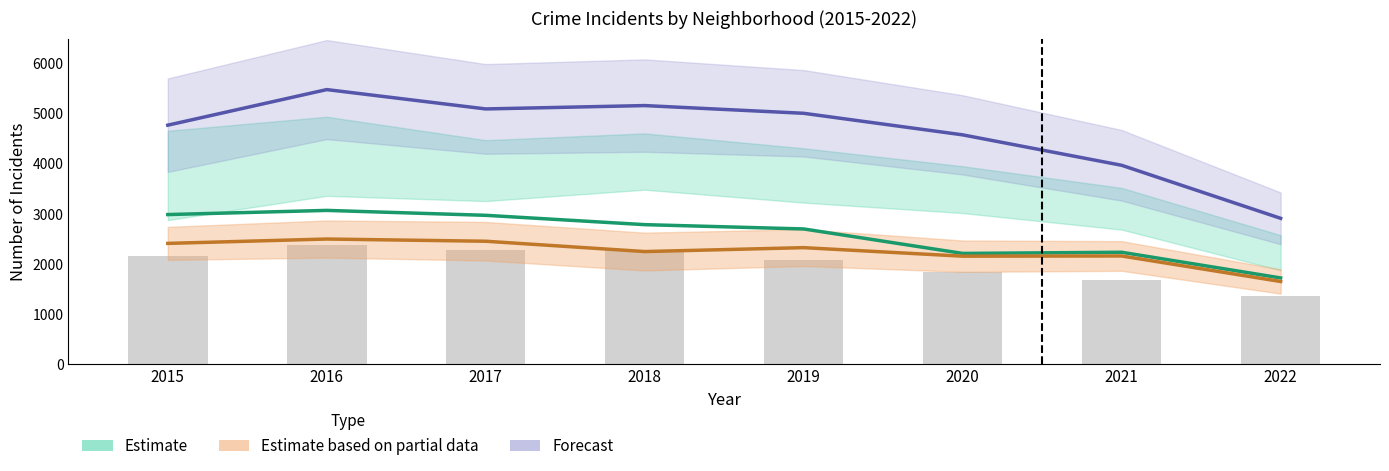

How many distinct data groups are displayed?

4